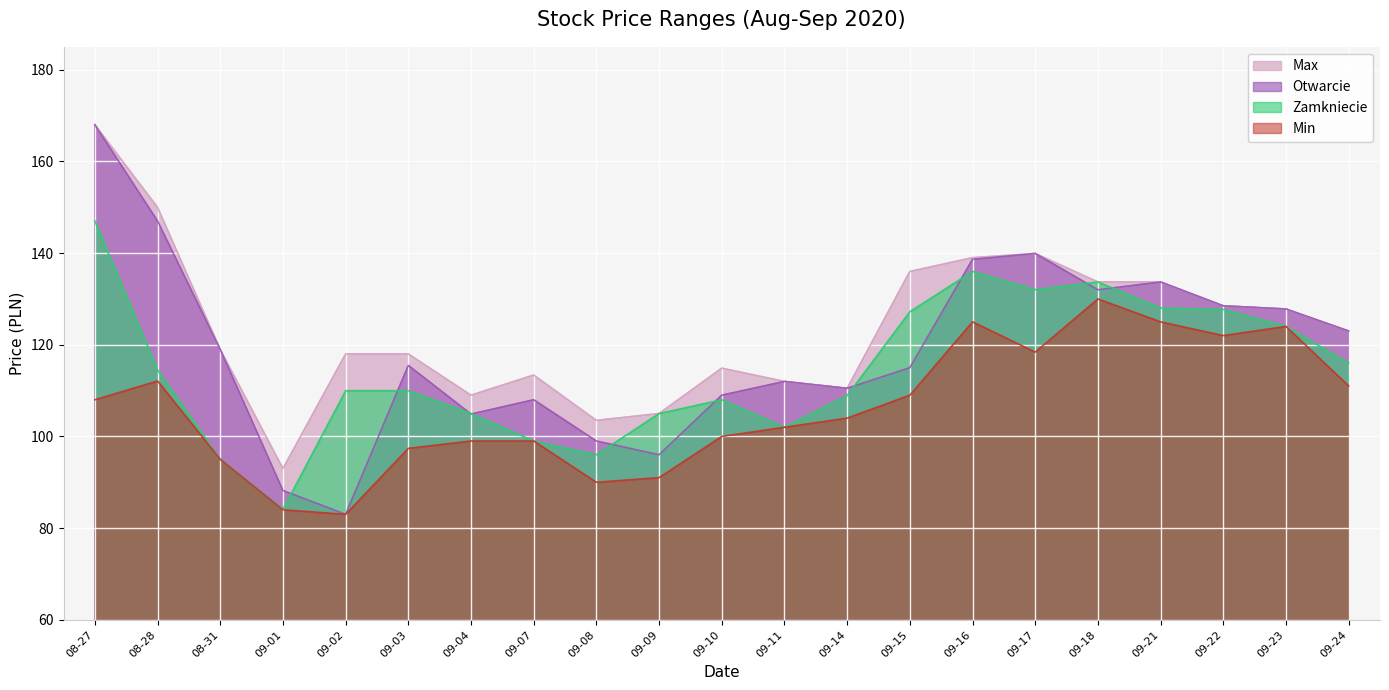

True or false: Zamkniecie has a value of 149.5 at 09-10.

False